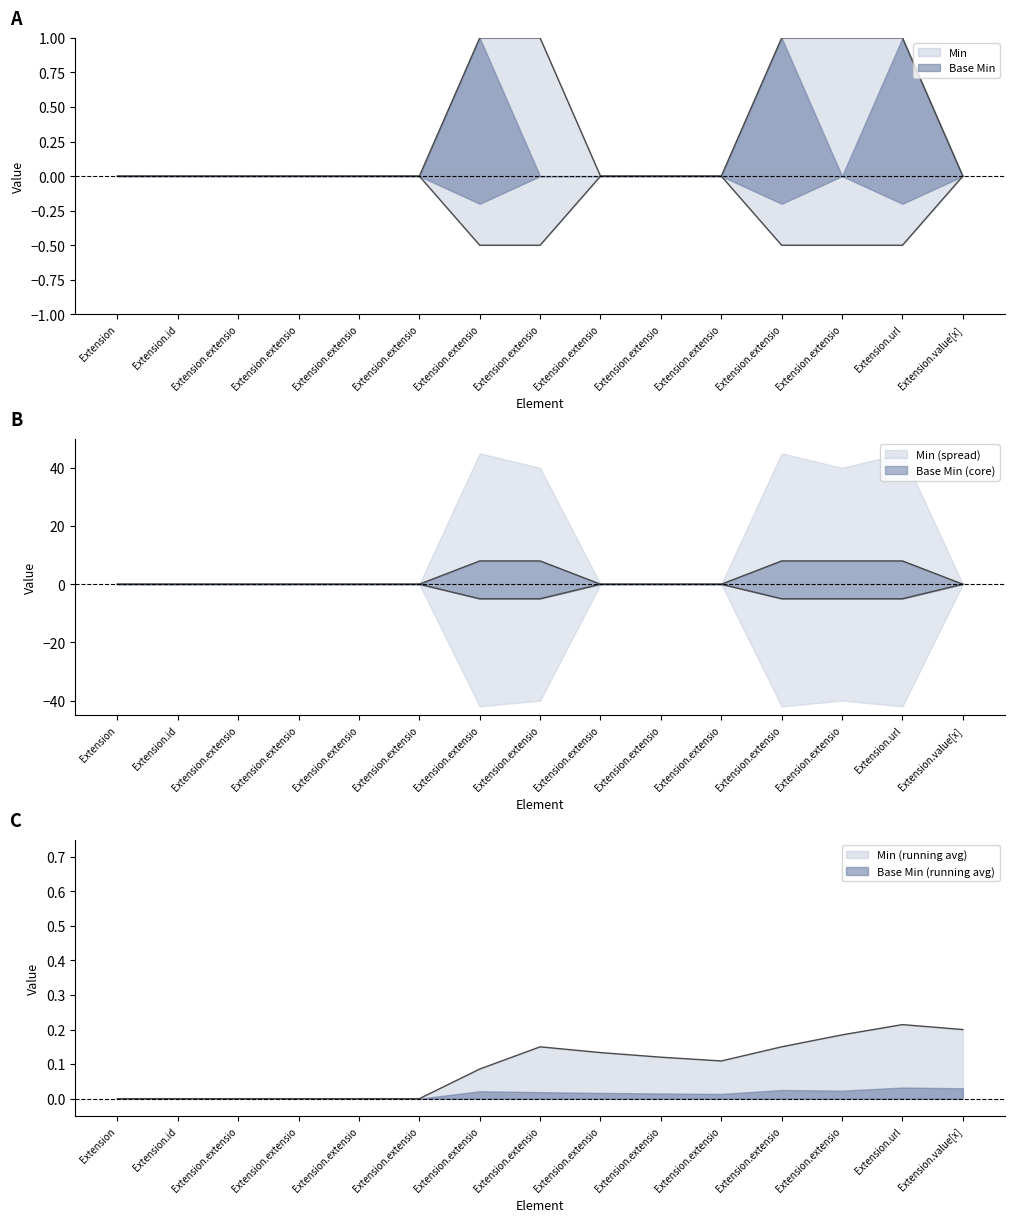

The value at Extension.extensio is 1. True or false?

True